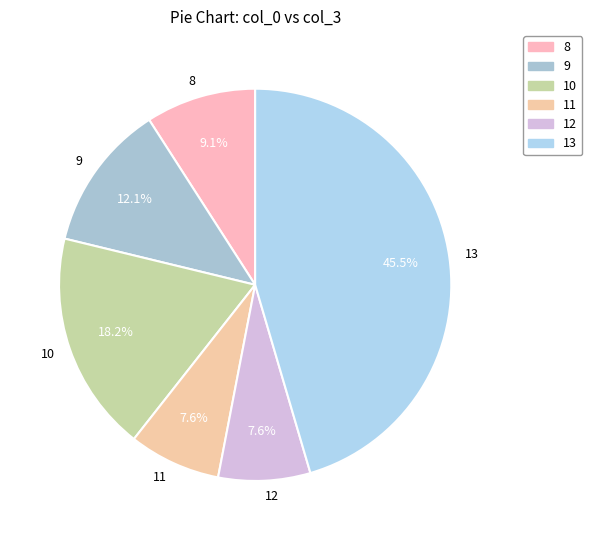

Count the number of slices in the pie.

6